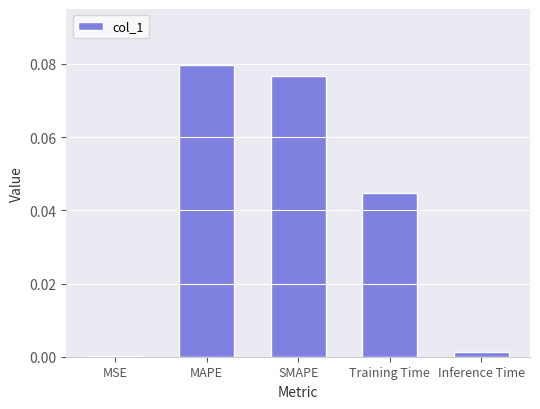

Which label corresponds to the largest value in the chart?

MAPE